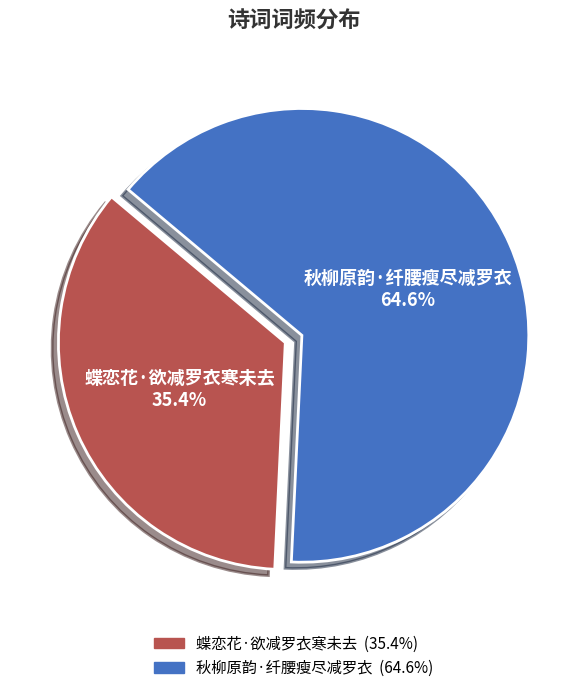

Rank the categories by value from lowest to highest.

蝶恋花·欲减罗衣寒未去, 秋柳原韵·纤腰瘦尽减罗衣